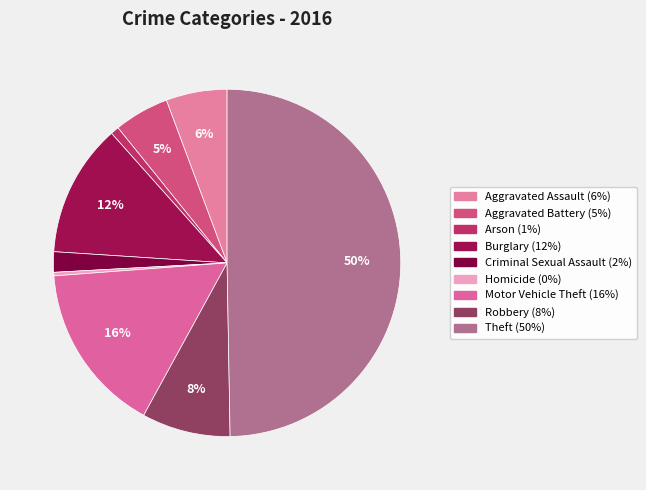

Which category has the smallest portion of the pie?

Homicide